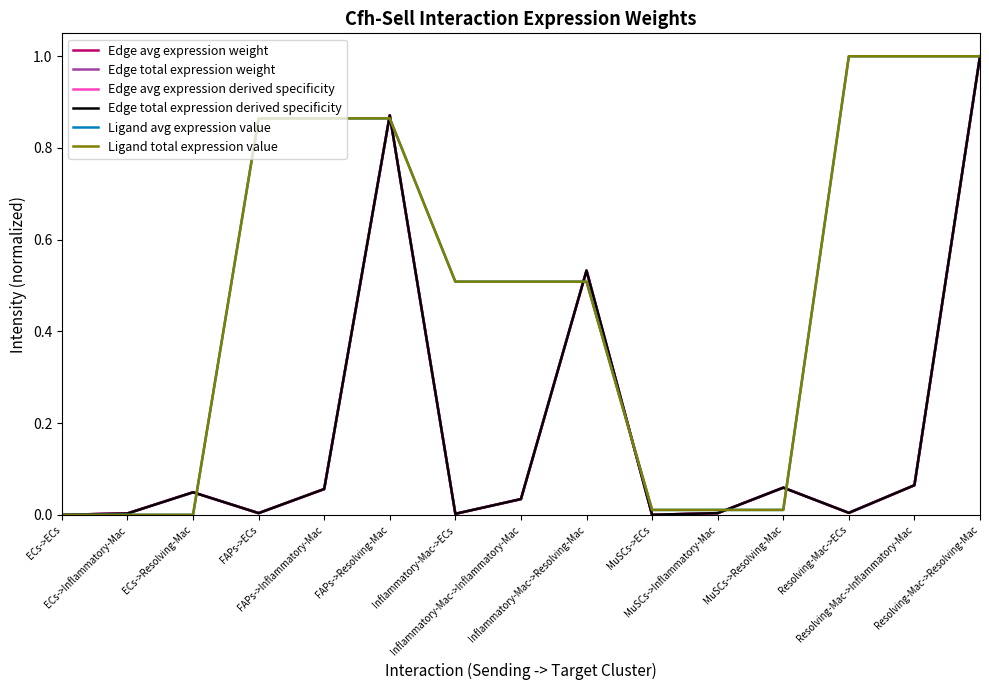

Reading left to right, list all the values displayed in this chart.

Edge avg expression weight: 0.0	0.0	0.0	0.0	0.1	0.9	0.0	0.0	0.5	0.0	0.0	0.1	0.0	0.1	1.0
Edge total expression weight: 0.0	0.0	0.0	0.0	0.1	0.9	0.0	0.0	0.5	0.0	0.0	0.1	0.0	0.1	1.0
Edge avg expression derived specificity: 0.0	0.0	0.0	0.0	0.1	0.9	0.0	0.0	0.5	0.0	0.0	0.1	0.0	0.1	1.0
Edge total expression derived specificity: 0.0	0.0	0.0	0.0	0.1	0.9	0.0	0.0	0.5	0.0	0.0	0.1	0.0	0.1	1.0
Ligand avg expression value: 0.0	0.0	0.0	0.9	0.9	0.9	0.5	0.5	0.5	0.0	0.0	0.0	1.0	1.0	1.0
Ligand total expression value: 0.0	0.0	0.0	0.9	0.9	0.9	0.5	0.5	0.5	0.0	0.0	0.0	1.0	1.0	1.0